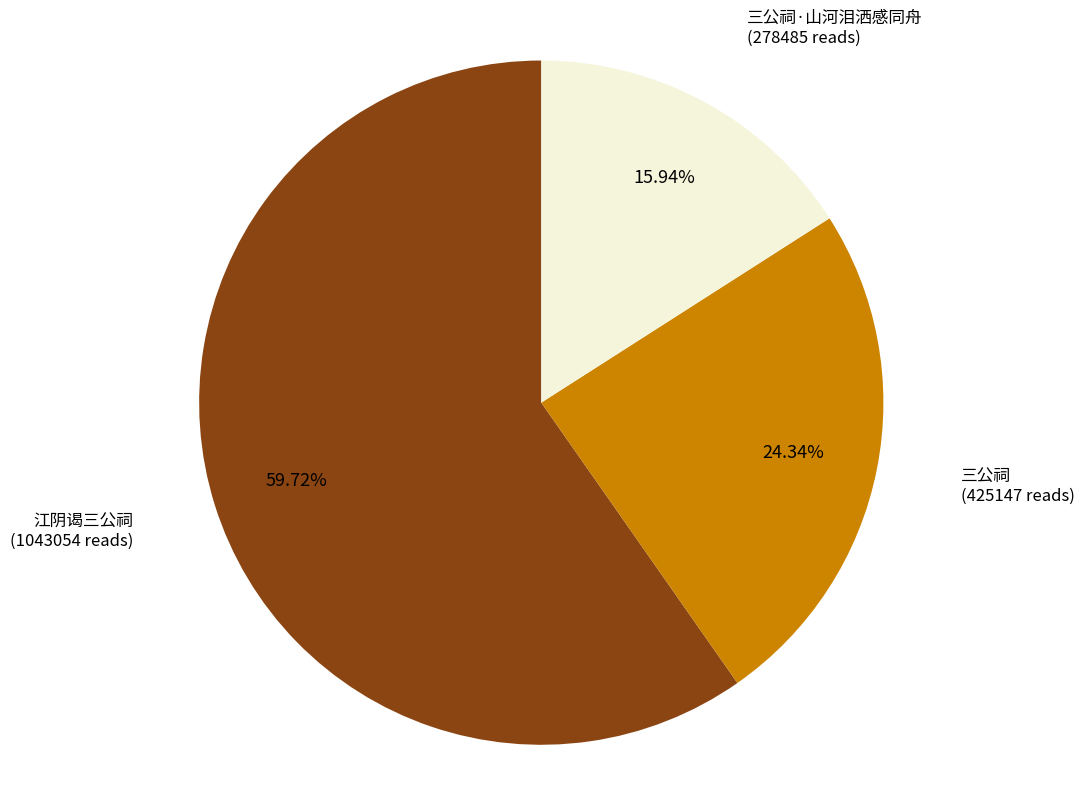

How many slices are in this pie chart?

3